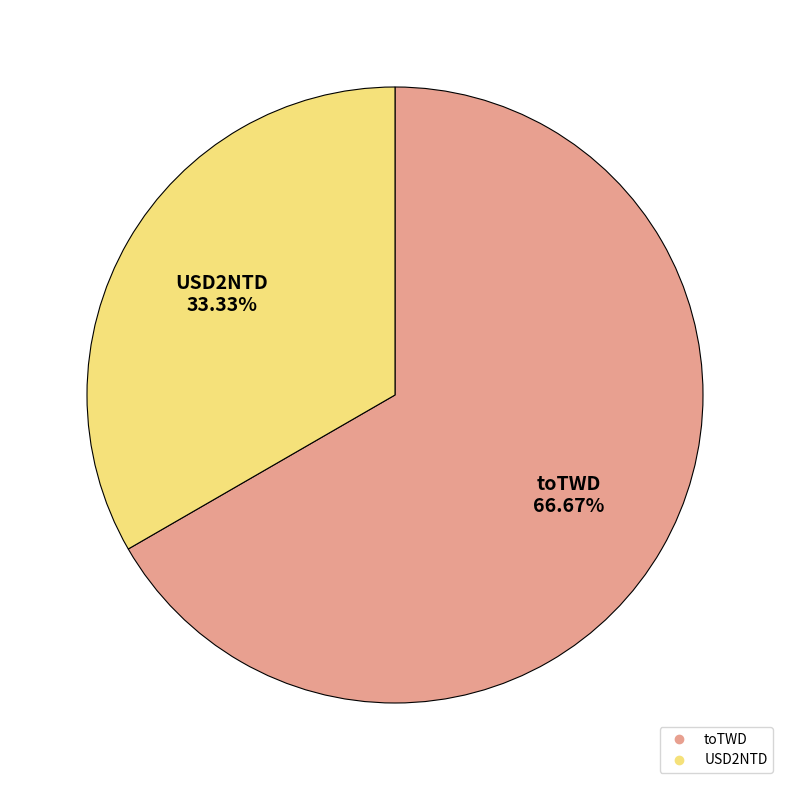

What percentage is the toTWD slice, to the nearest percent?

67%